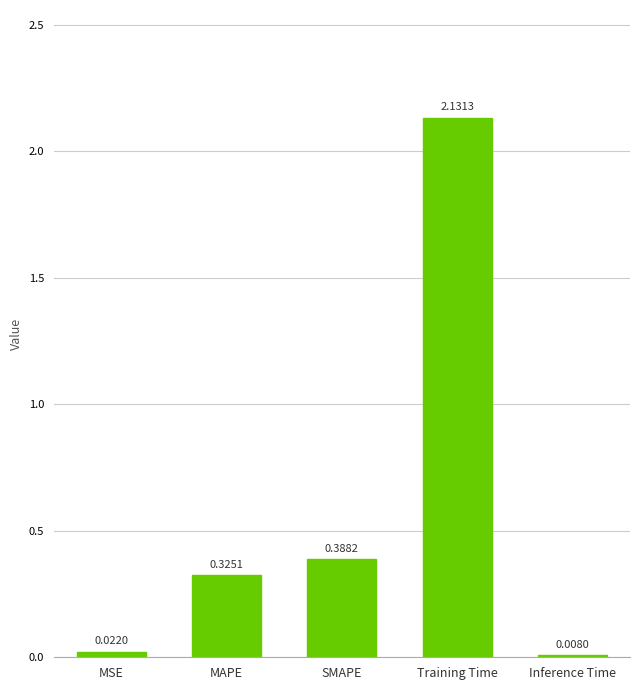

What is the change in value from Training Time to Inference Time?

-2.1